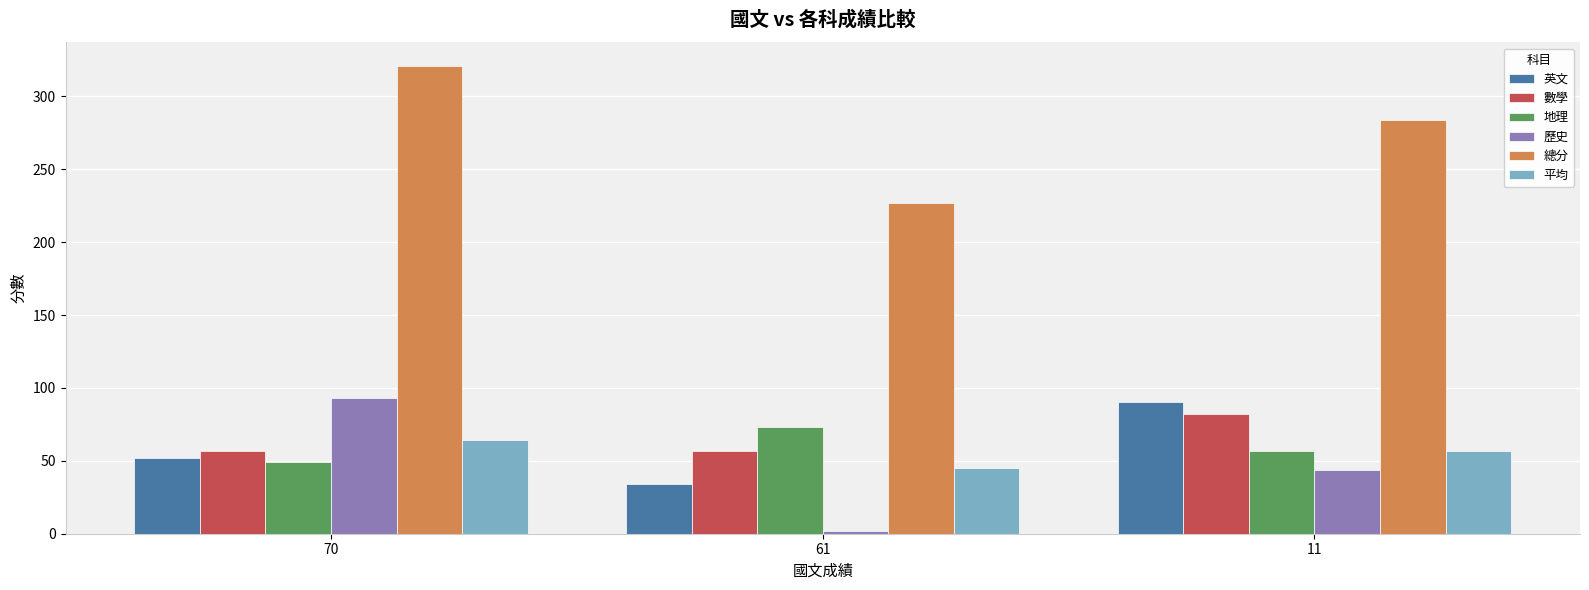

The 地理 series shows 86.9 at 11. True or false?

False